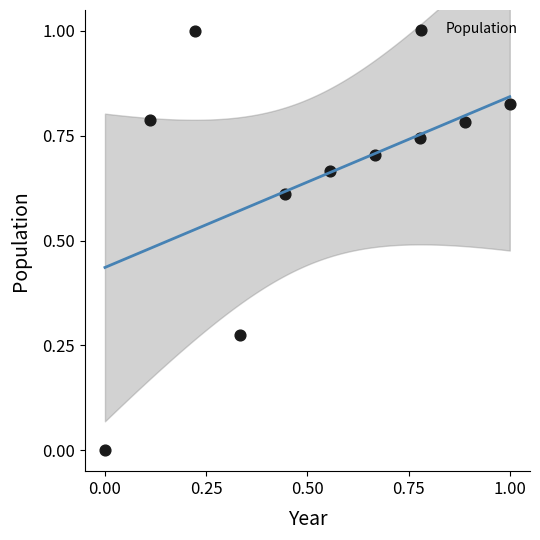

What is the average X value?

0.5